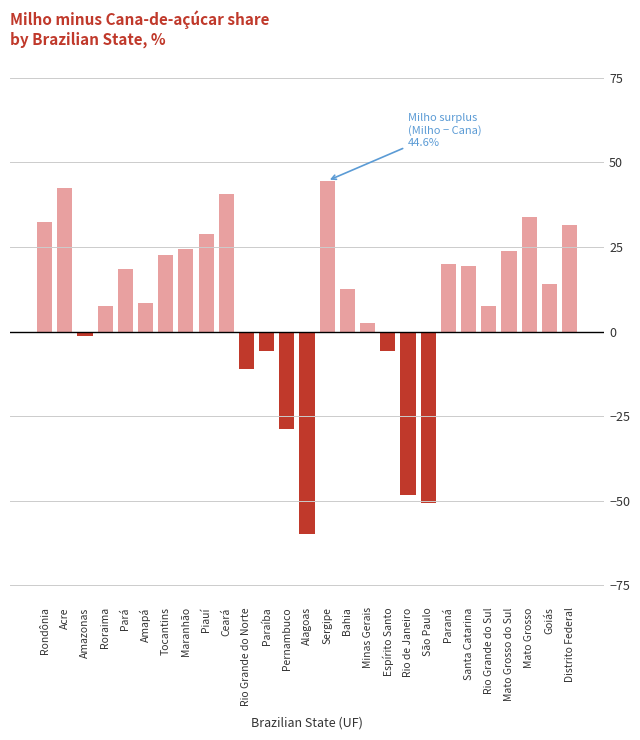

How many bars are there in total?

27